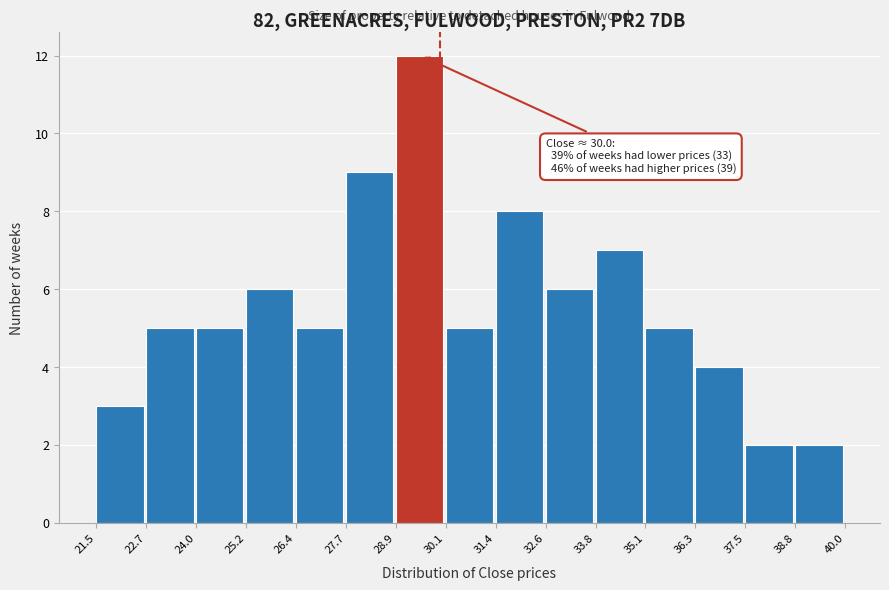

Which range on the x-axis has the tallest bar?

28.9 to 30.1